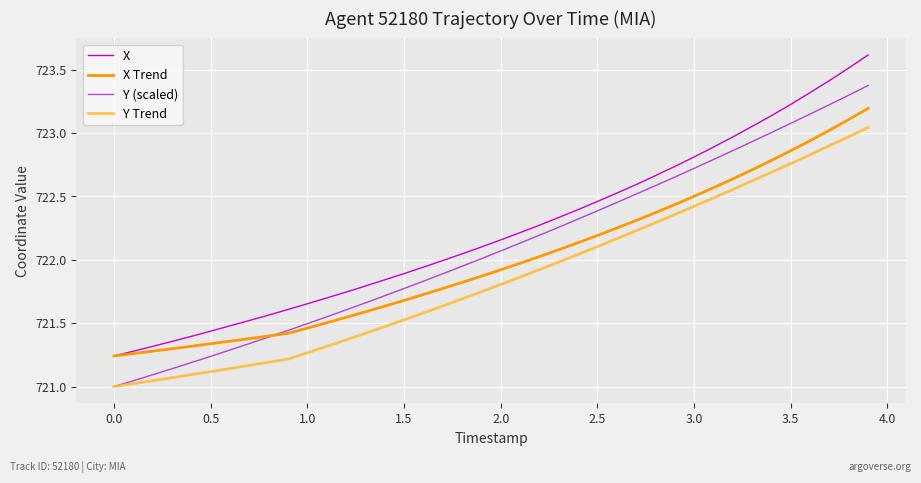

True or false: Y (scaled) and X cross at least once.

False